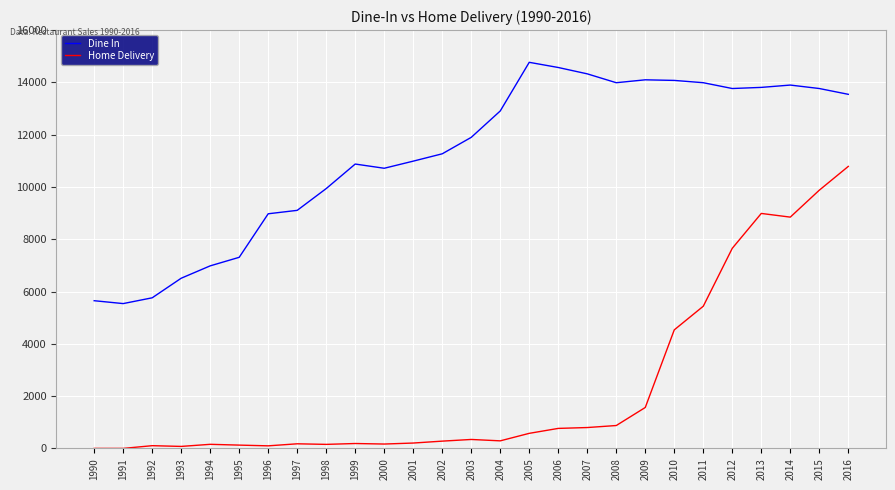

At how many categories does at least one series exceed 5037?

27